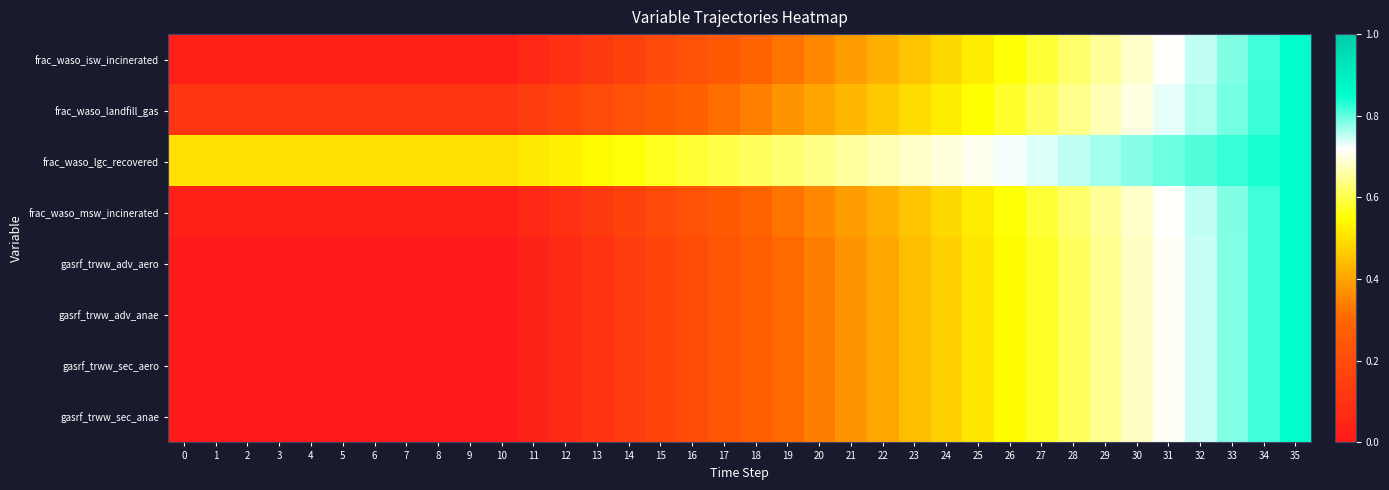

What is the greatest value displayed?

0.8